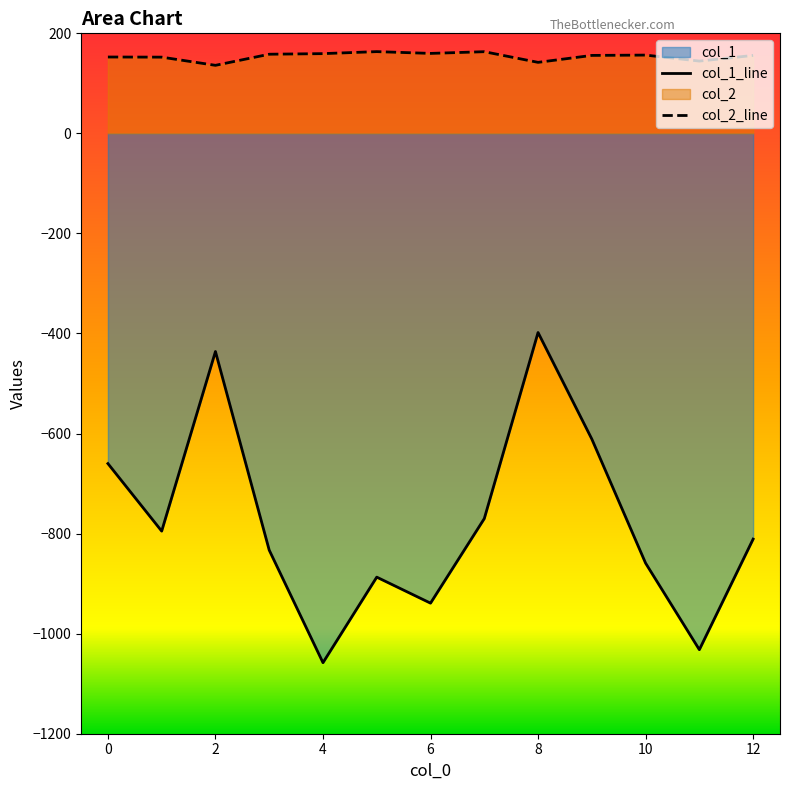

Rank the series by their average value, from highest to lowest.

col_2_line, col_1_line